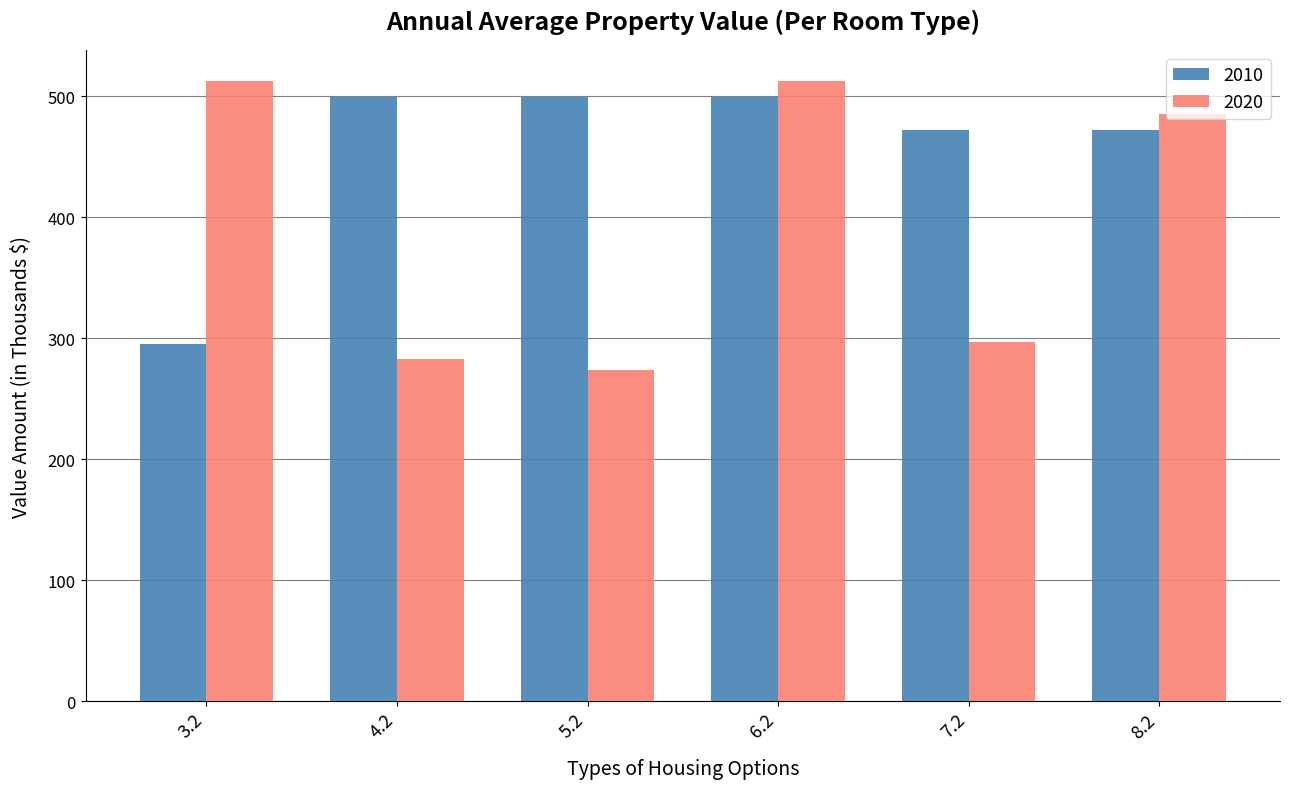

At 5.2, list the series in order from largest to smallest.

2010, 2020